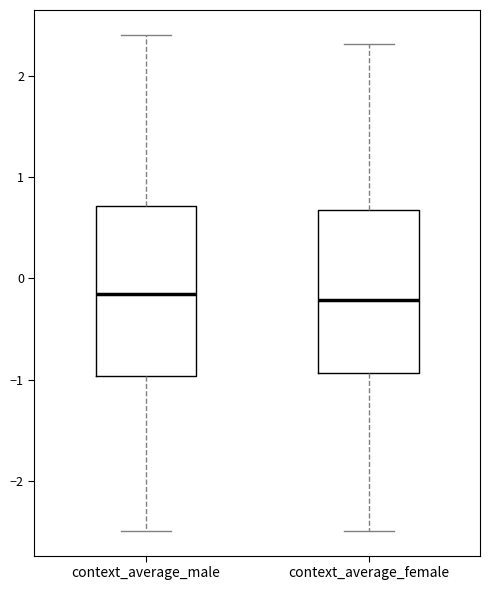

Where is the lower edge of the box for context_average_male on the y-axis? The values are not printed on the chart, so give them approximately, as read against the axis.

-1.0